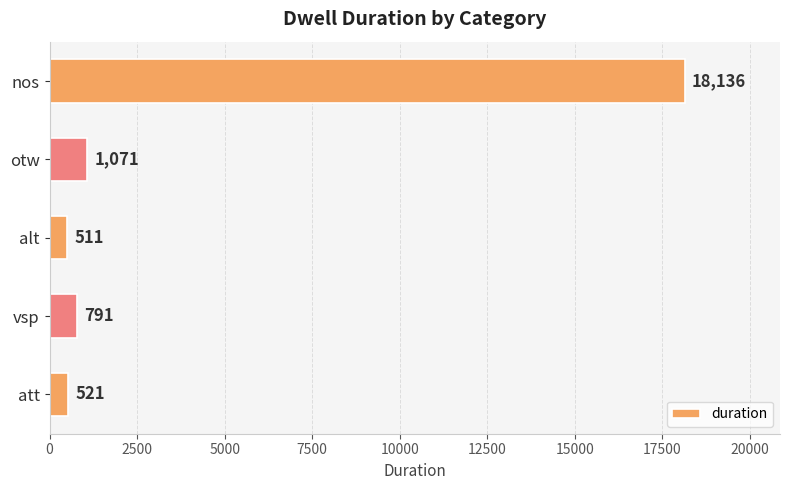

What is the minimum value shown in the chart?

511